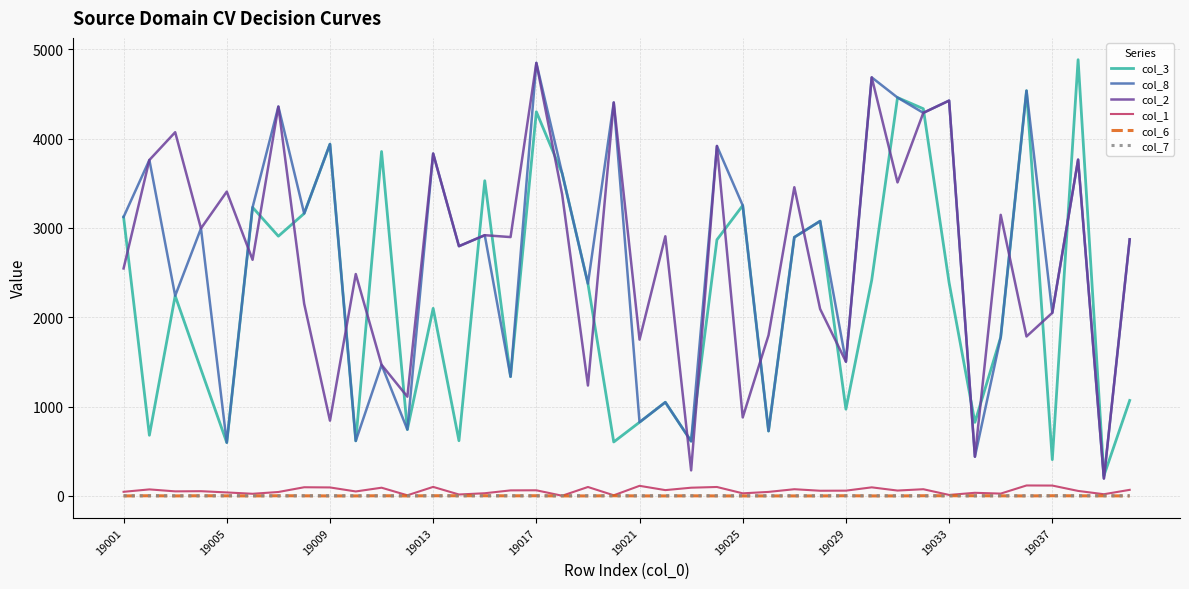

True or false: col_3 and col_7 cross at least once.

False